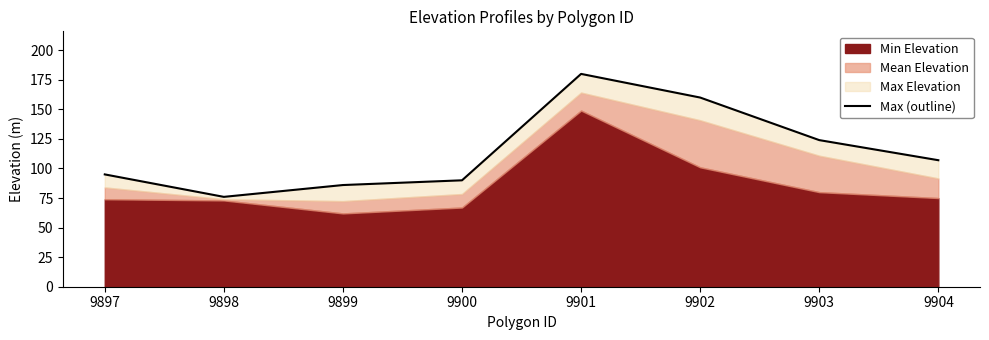

Does the chart have visible grid lines?

No